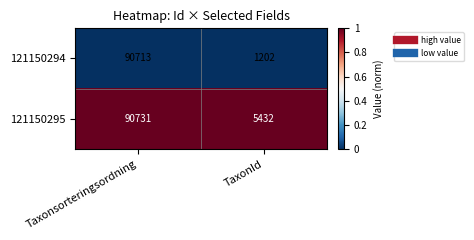

At which category is the sum across all series the highest?

Taxonsorteringsordning